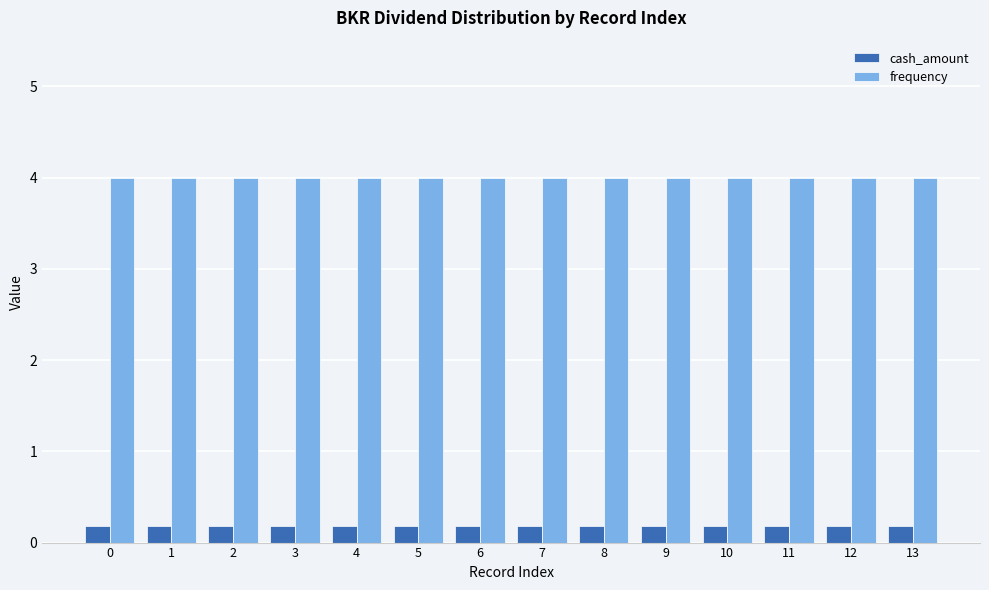

Reading right to left, extract all data points from this chart.

cash_amount: 13=0.2	12=0.2	11=0.2	10=0.2	9=0.2	8=0.2	7=0.2	6=0.2	5=0.2	4=0.2	3=0.2	2=0.2	1=0.2	0=0.2
frequency: 13=4.0	12=4.0	11=4.0	10=4.0	9=4.0	8=4.0	7=4.0	6=4.0	5=4.0	4=4.0	3=4.0	2=4.0	1=4.0	0=4.0